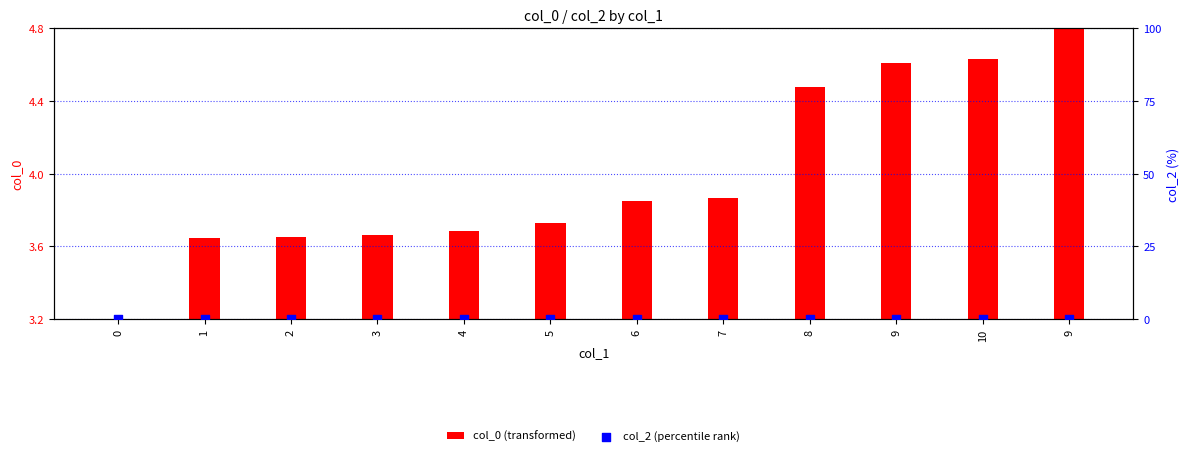

Which series reaches the maximum Y coordinate?

col_0 (transformed)